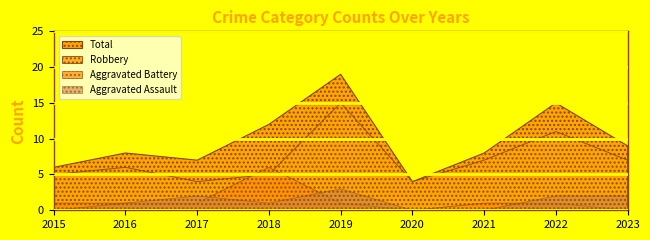

At which label is Aggravated Battery closest to 3?

2015